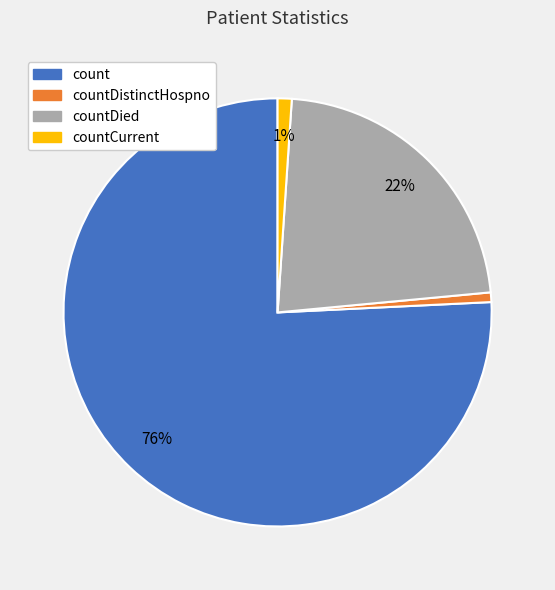

The countDistinctHospno slice represents 1% of the pie. True or false?

True